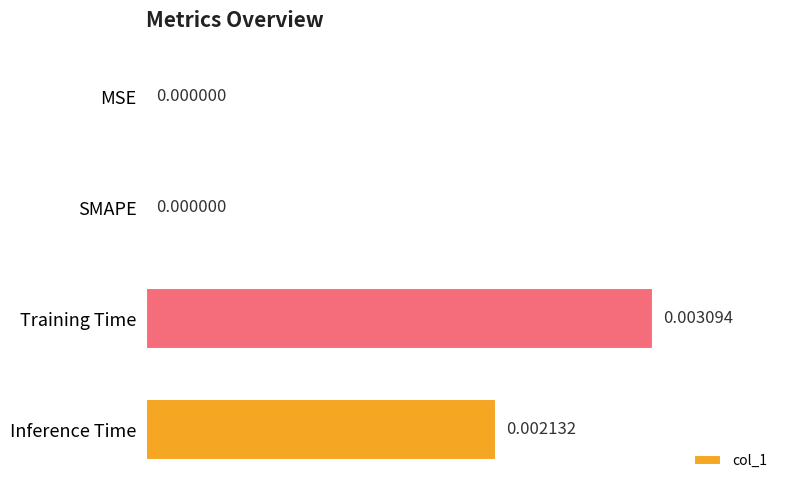

Are the bars horizontal?

Yes